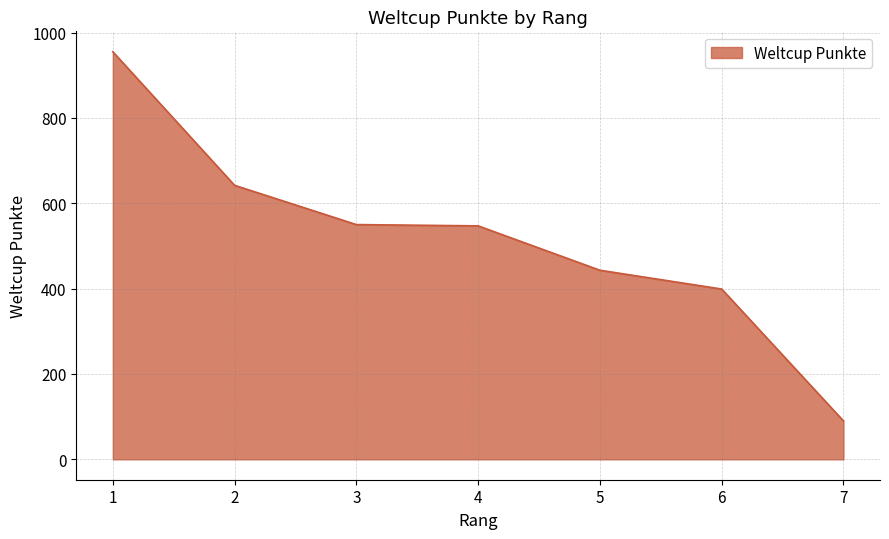

What is the change in value from 4 to 5?

-104